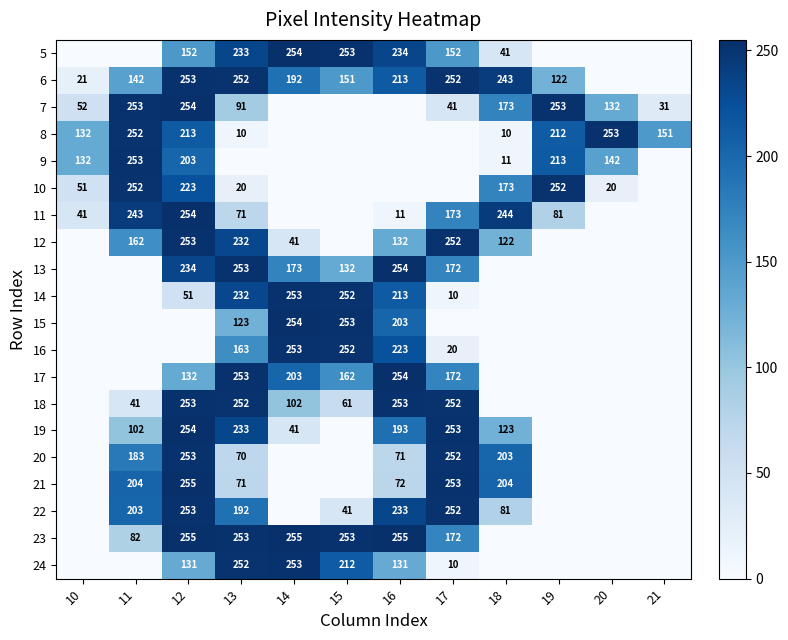

Is the value of 8 at 10 greater than the value of 9 at 11?

No